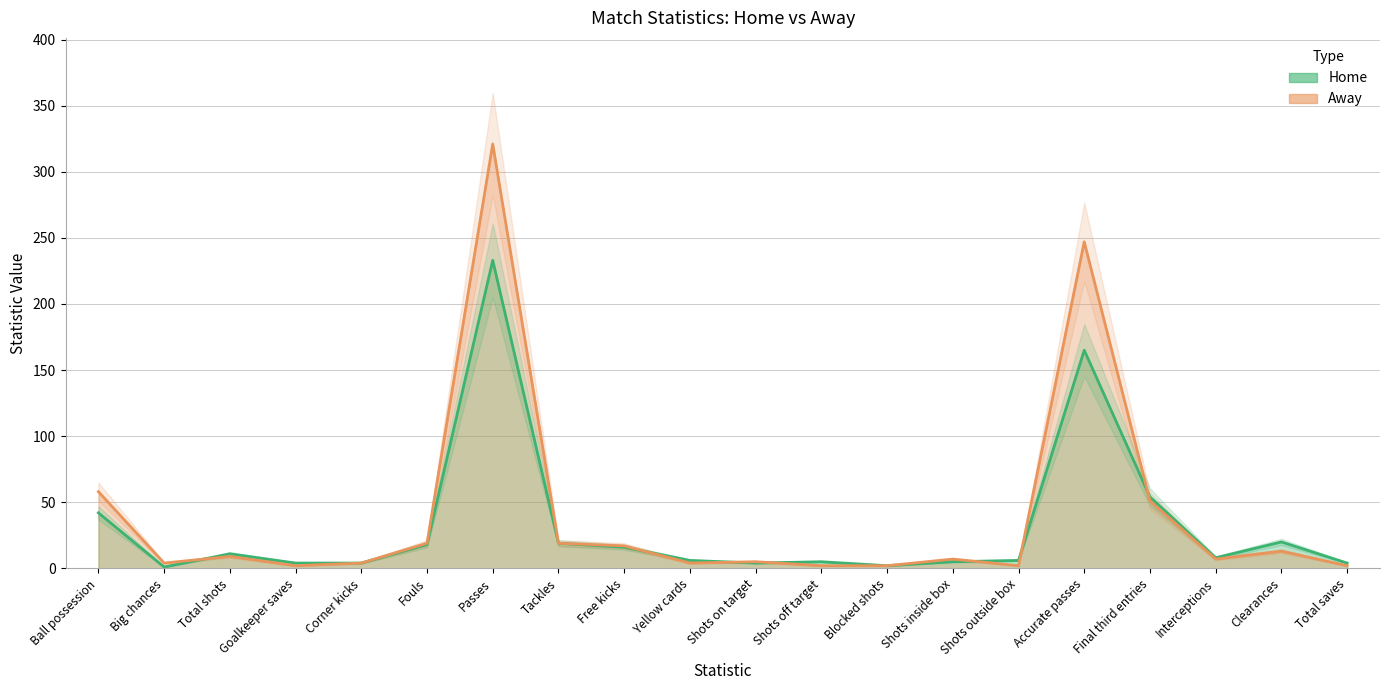

Reading left to right, extract all data points from this chart.

Home: Ball possession=42	Big chances=1	Total shots=11	Goalkeeper saves=4	Corner kicks=4	Fouls=18	Passes=233	Tackles=19	Free kicks=16	Yellow cards=6	Shots on target=4	Shots off target=5	Blocked shots=2	Shots inside box=5	Shots outside box=6	Accurate passes=165	Final third entries=54	Interceptions=8	Clearances=20	Total saves=4
Away: Ball possession=58	Big chances=4	Total shots=9	Goalkeeper saves=2	Corner kicks=4	Fouls=19	Passes=321	Tackles=19	Free kicks=17	Yellow cards=4	Shots on target=5	Shots off target=2	Blocked shots=2	Shots inside box=7	Shots outside box=2	Accurate passes=247	Final third entries=51	Interceptions=7	Clearances=13	Total saves=2